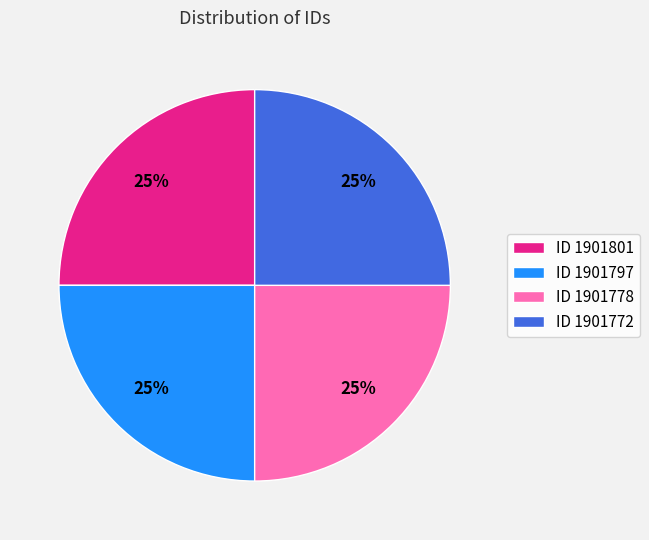

How many segments does this pie chart have?

4